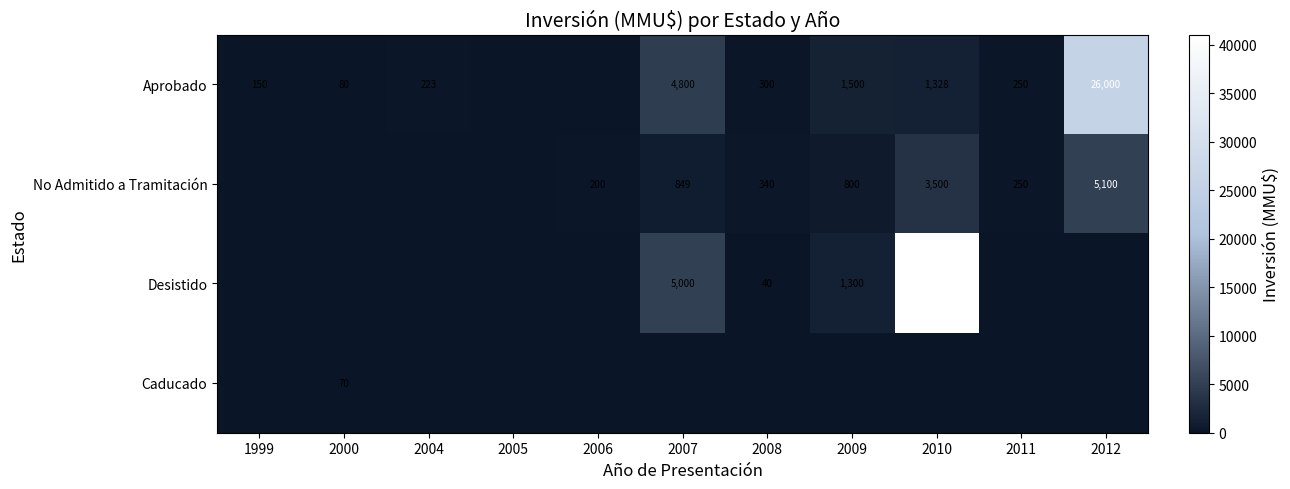

What is the sum of the Aprobado values at 2000 and 1999?

230